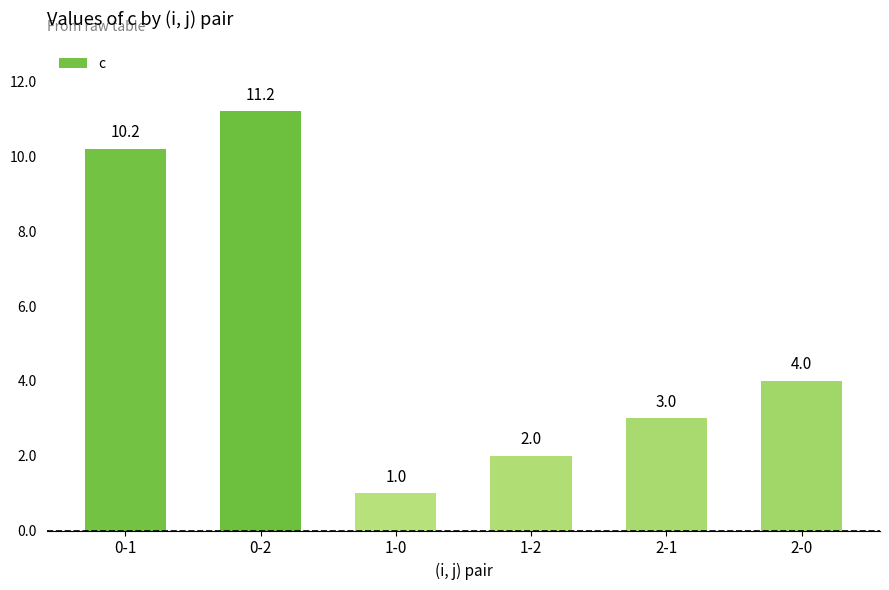

What is the difference between the maximum and minimum values?

10.2